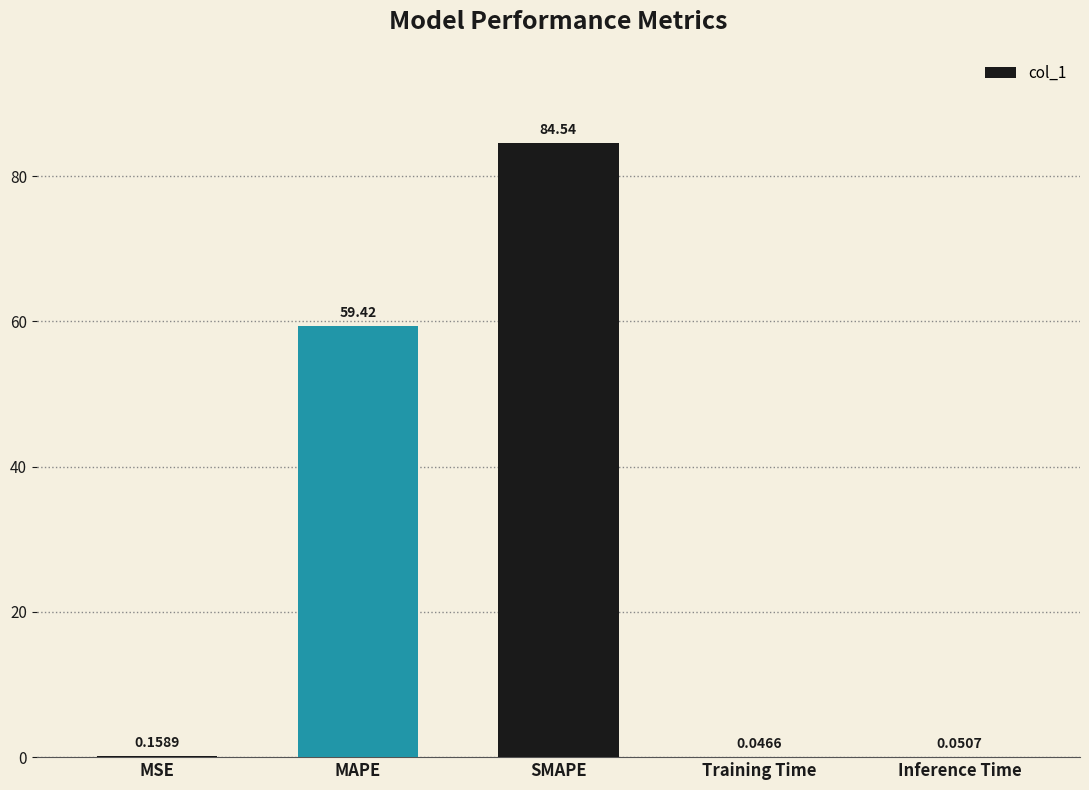

What is the sum of the values at MAPE and Training Time?

59.5